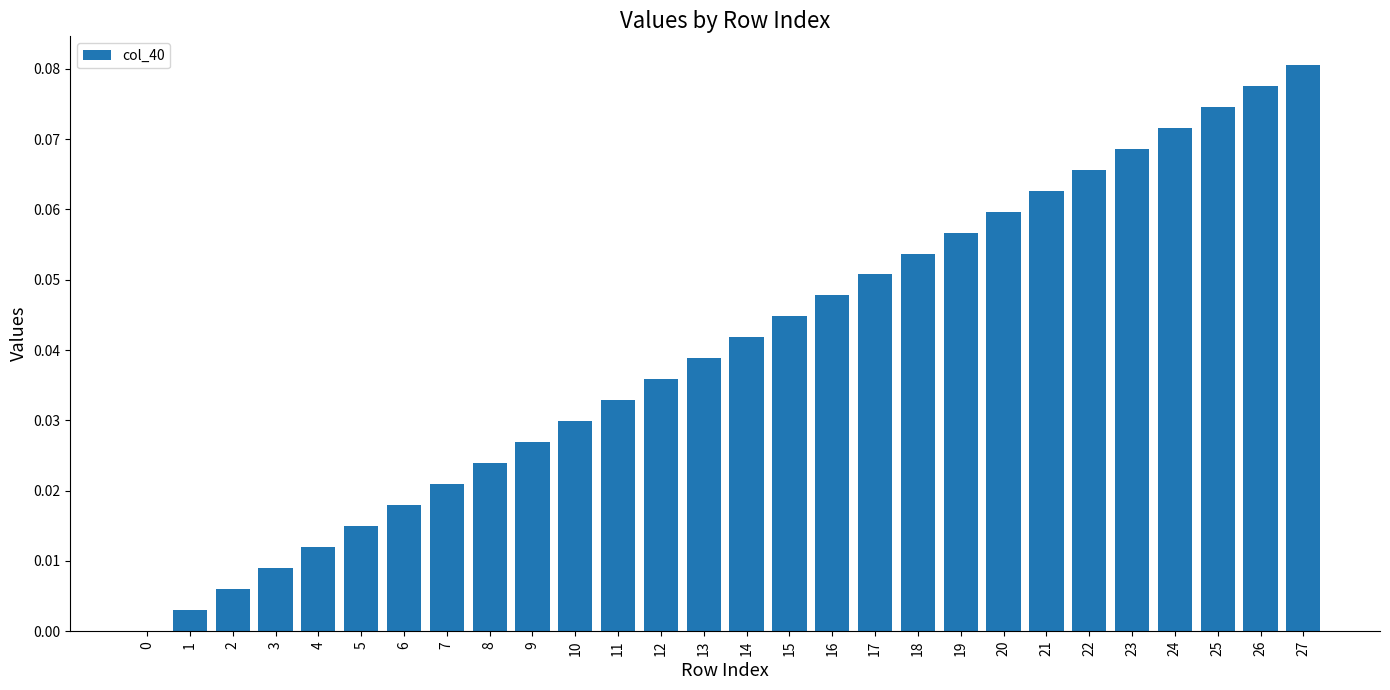

Between 26 and 3, which is larger?

26